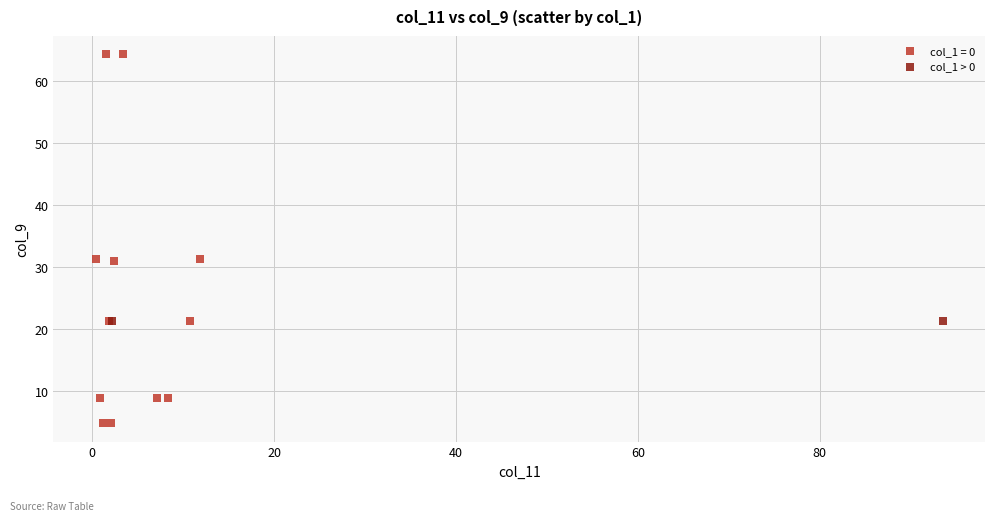

Which series contains the highest Y value?

col_1 = 0